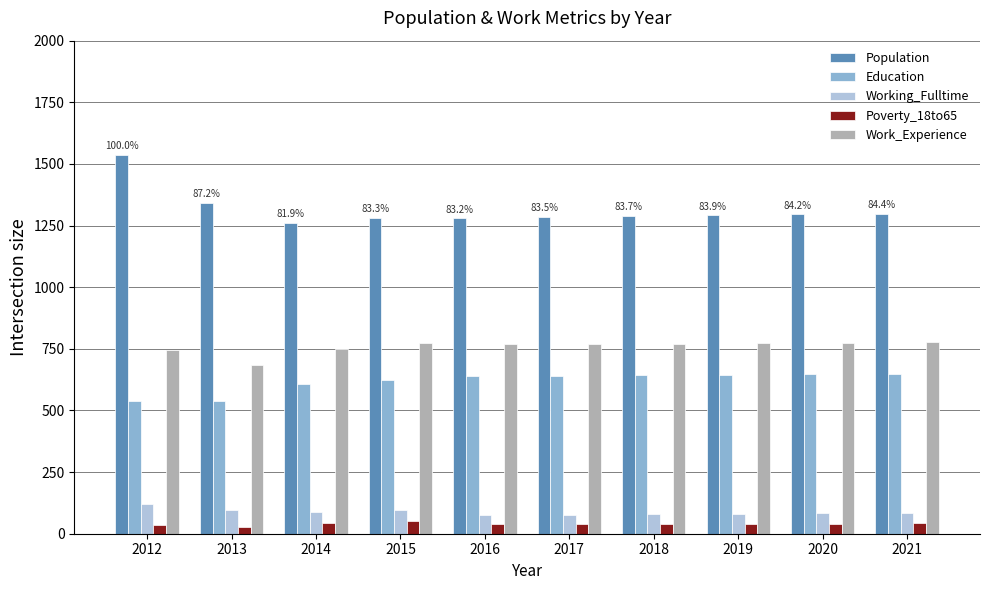

Is the value of Population at 2021 greater than the value of Working_Fulltime at 2019?

Yes